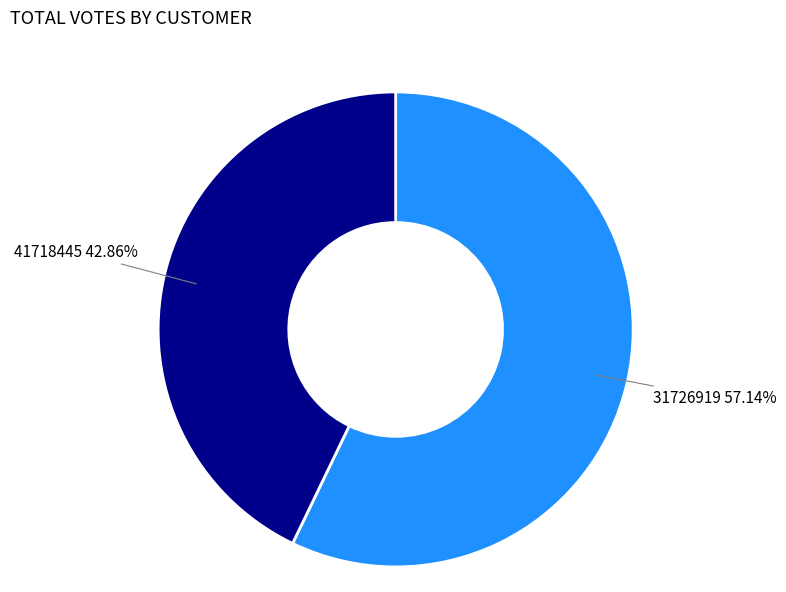

To the nearest percent, what is the difference between the 41718445 and 31726919 slice percentages?

14%